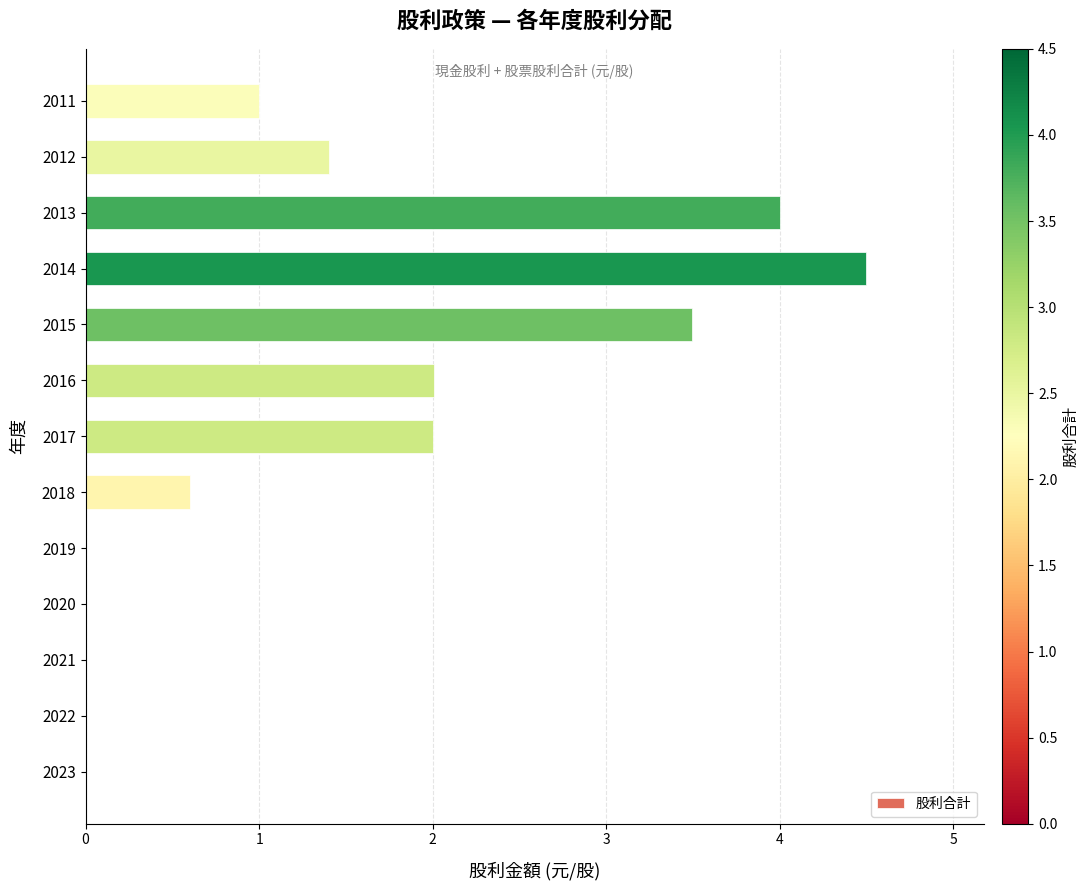

What is the sum of all values?

19.0